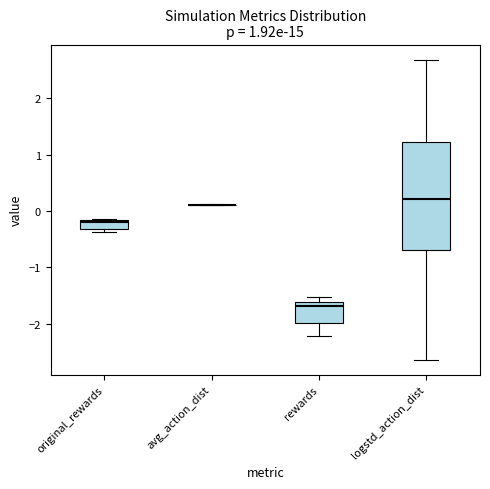

Reading left to right, read every box against the y-axis: the position of its median line, the range the box covers, and the ends of its whiskers. The values are not printed on the chart, so give them approximately, as read against the axis.

original_rewards: median -0.2 (just below the box's upper edge), box -0.3 to -0.2, whiskers -0.4 to -0.1
avg_action_dist: box collapsed to a line at 0.1, whiskers 0.1 to 0.1
rewards: median -1.7, box -2.0 to -1.6, whiskers -2.2 to -1.5
logstd_action_dist: median 0.2, box -0.7 to 1.2, whiskers -2.6 to 2.7